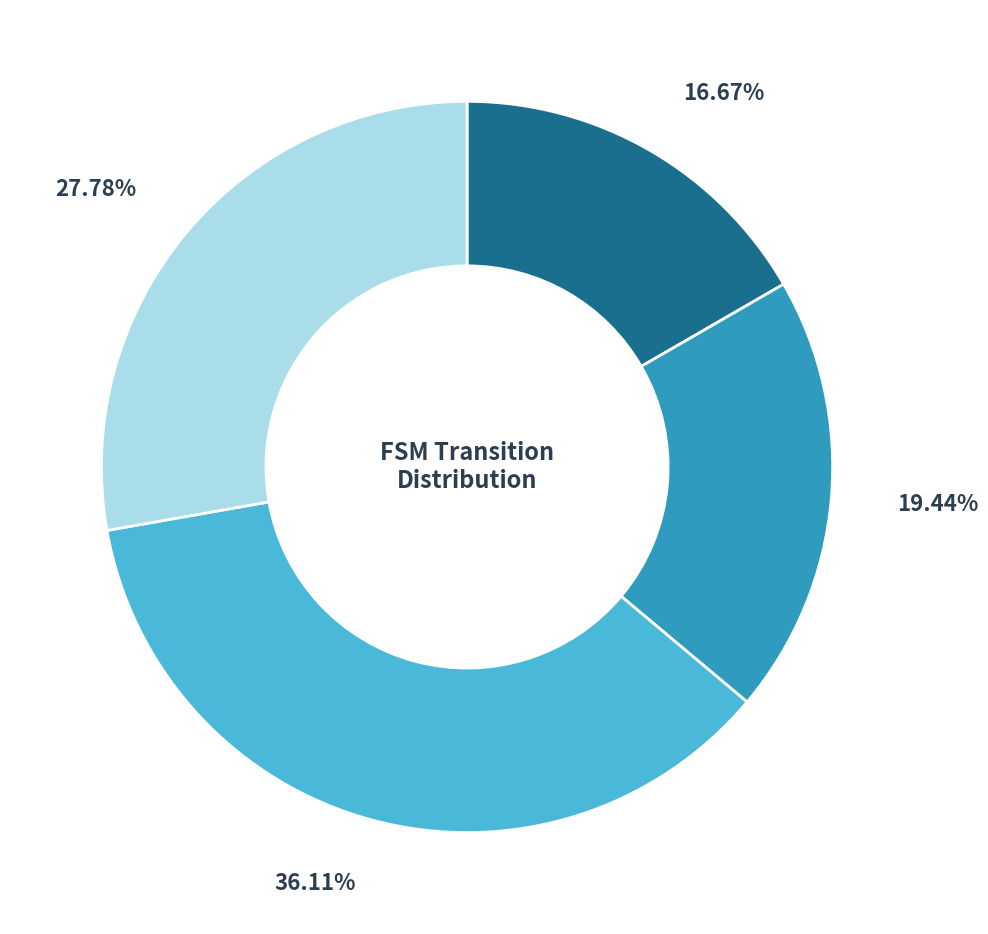

Does any single category account for the majority?

No